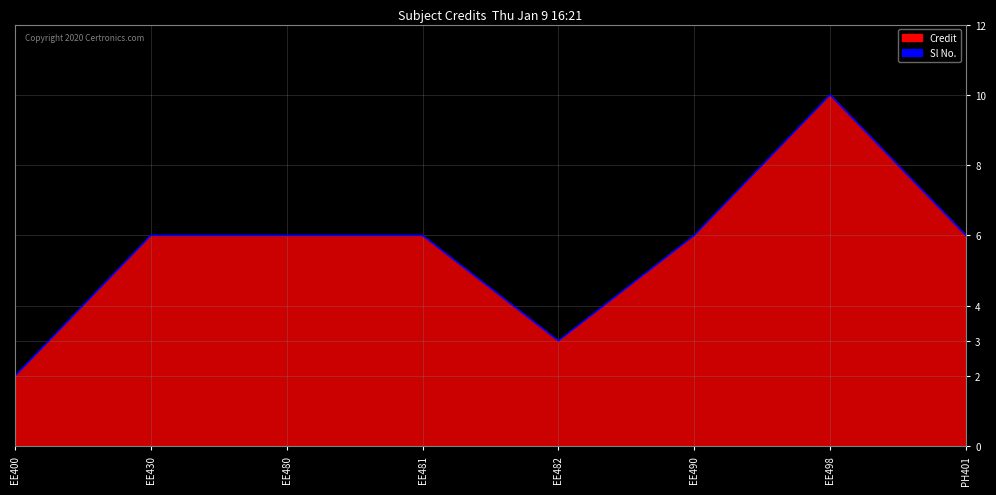

At which category does the chart reach its peak across all series?

EE498